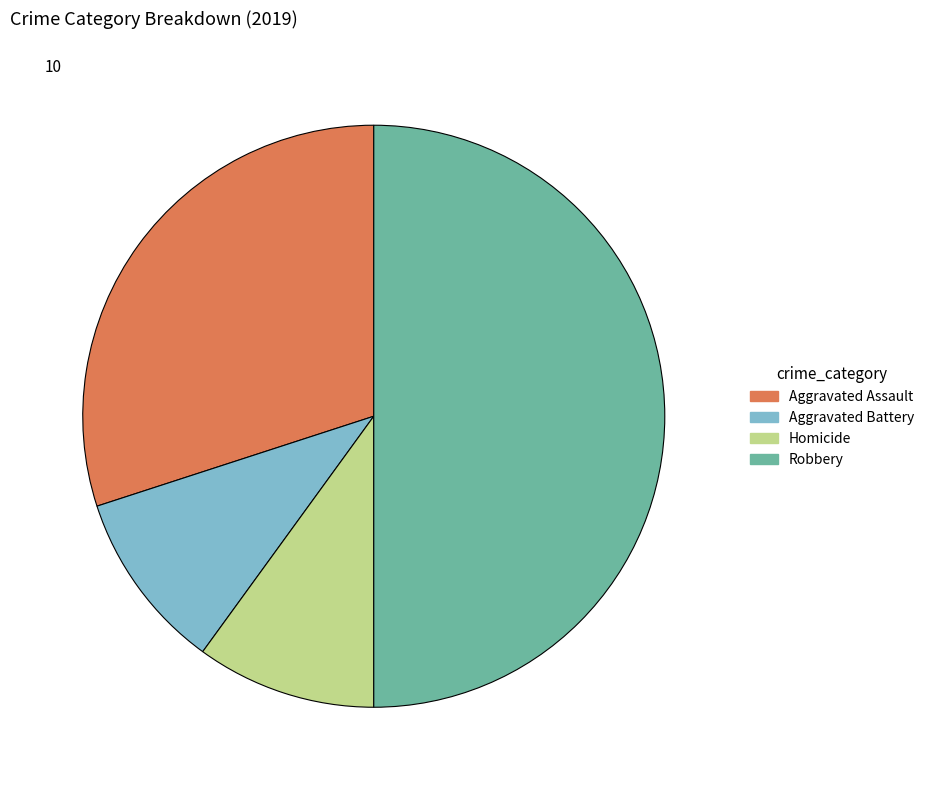

Count the number of slices in the pie.

4